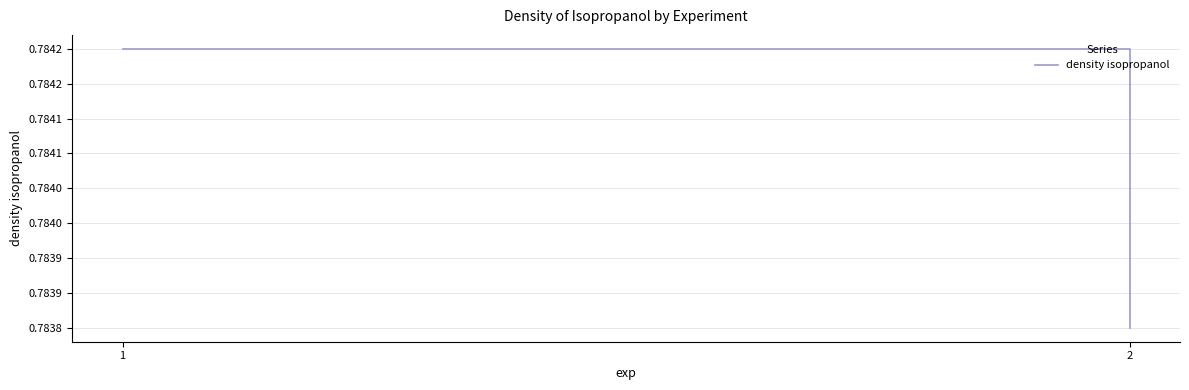

What is the greatest value displayed?

0.8